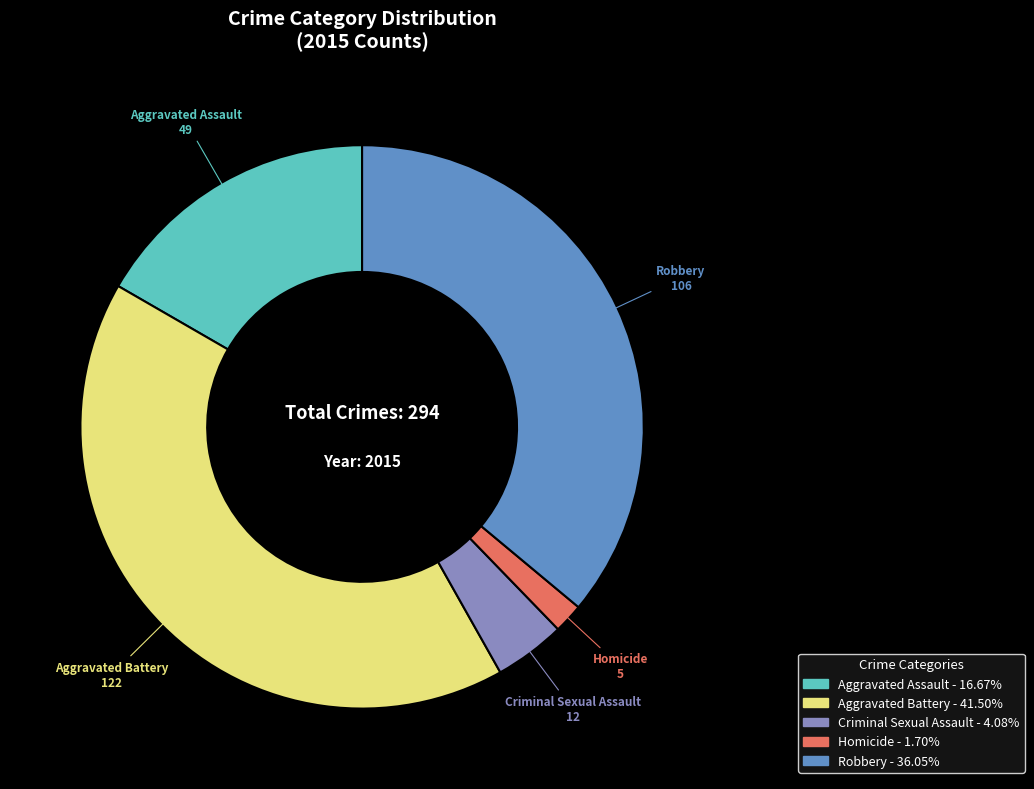

What is the smallest slice in the pie chart?

Homicide